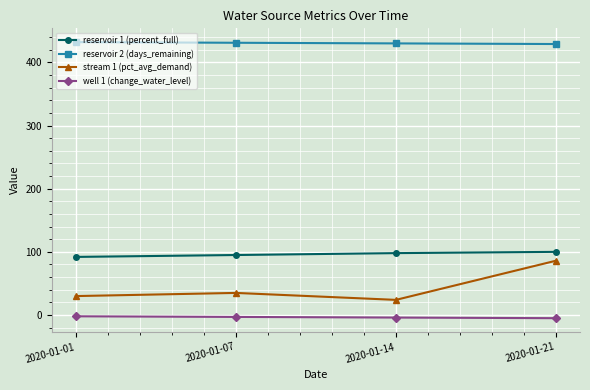

Which series has the largest range (max minus min)?

stream 1 (pct_avg_demand)